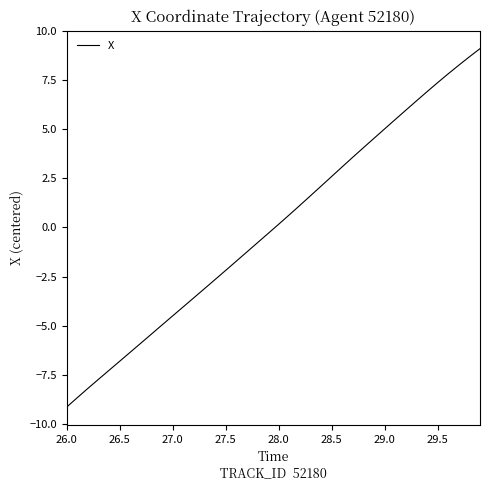

Does the chart have visible grid lines?

No